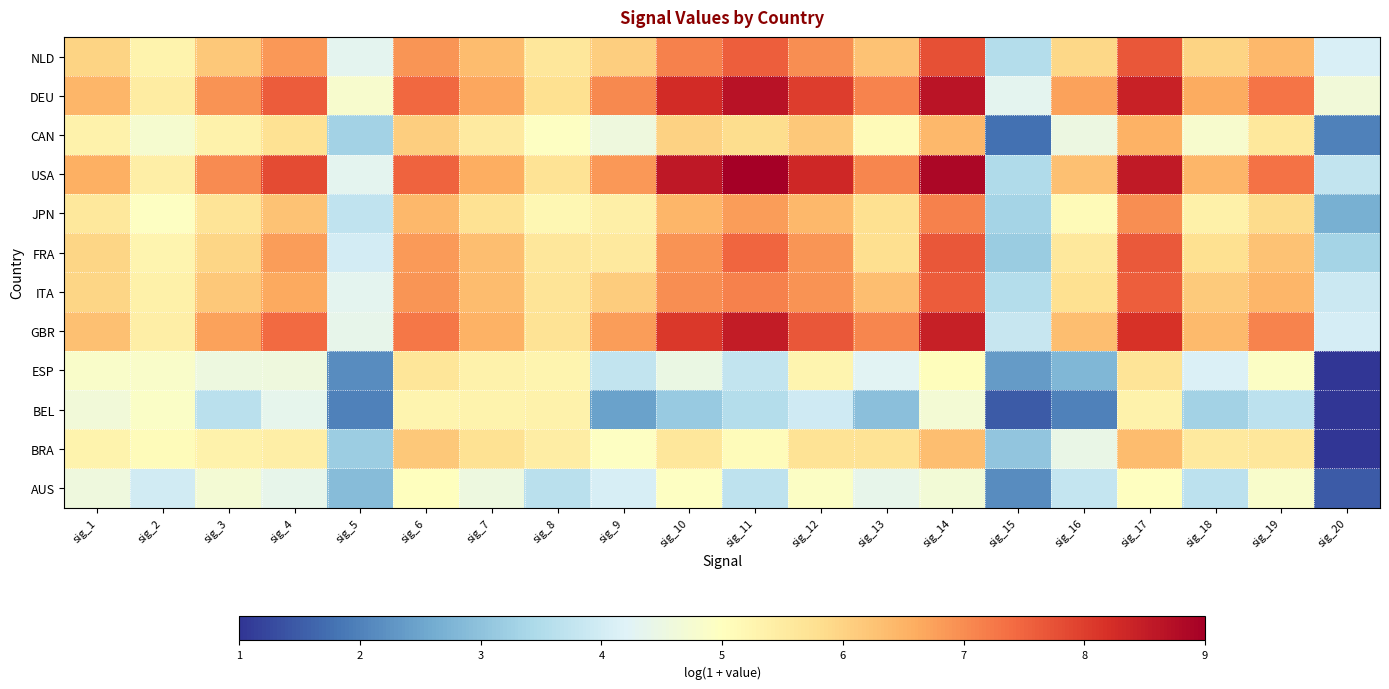

How many categories are shown in the chart?

20